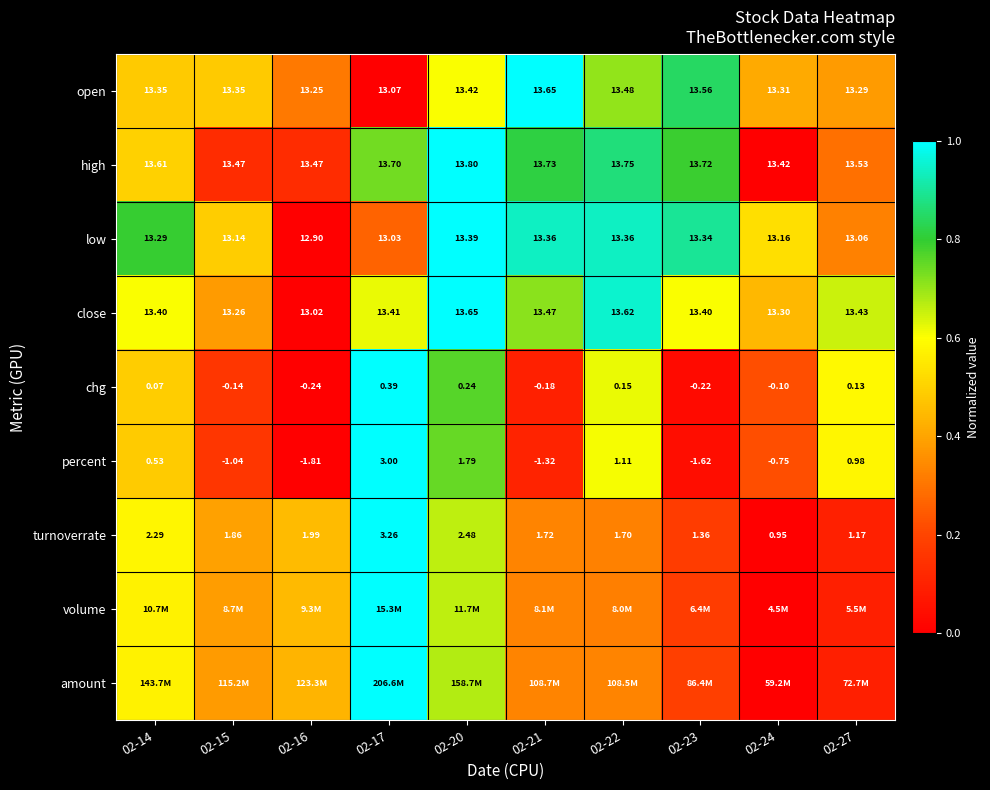

How many values in the low series exceed 13?

9